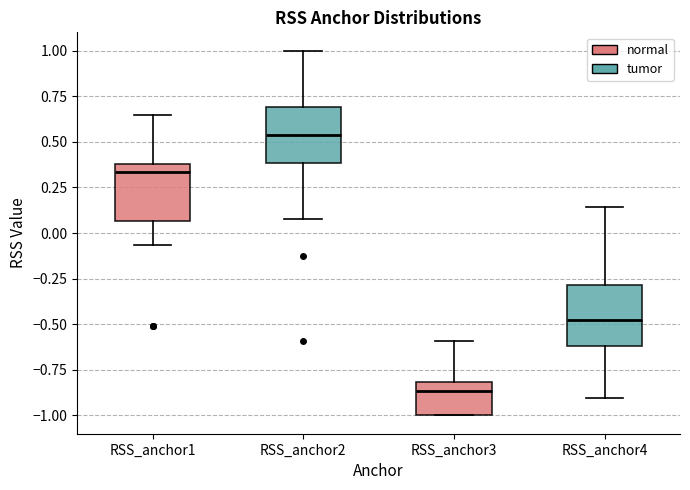

Reading left to right, read every box against the y-axis: the position of its median line, the range the box covers, and the ends of its whiskers. The values are not printed on the chart, so give them approximately, as read against the axis.

RSS_anchor1: median 0.35, box 0.05 to 0.40, whiskers -0.05 to 0.65
RSS_anchor2: median 0.55, box 0.40 to 0.70, whiskers 0.10 to 1.00
RSS_anchor3: median -0.85, box -1.00 to -0.80, whiskers -1.00 to -0.60
RSS_anchor4: median -0.50, box -0.60 to -0.30, whiskers -0.90 to 0.15